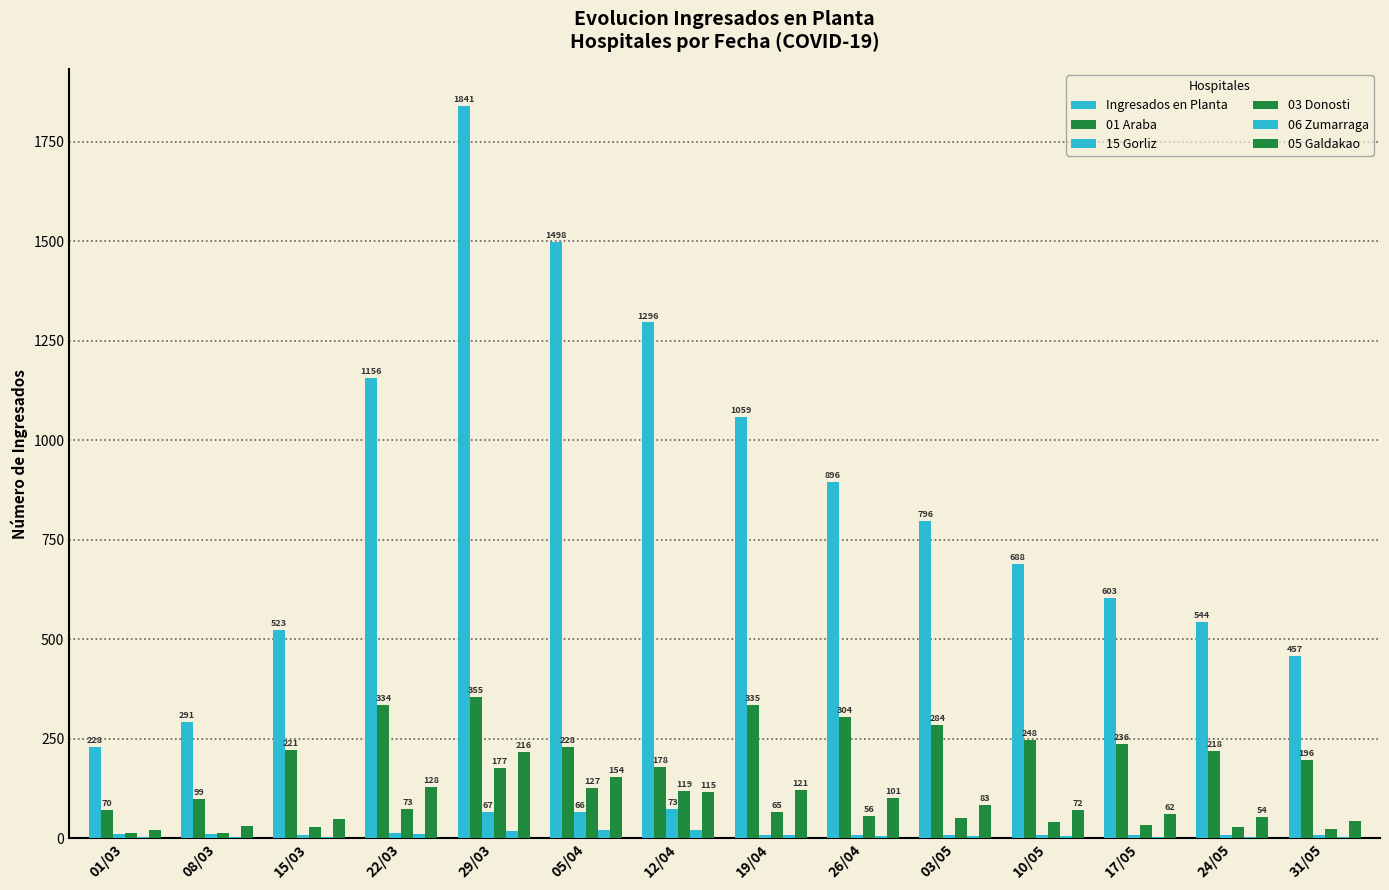

Between 26/04 and 01/03, which is larger?

26/04